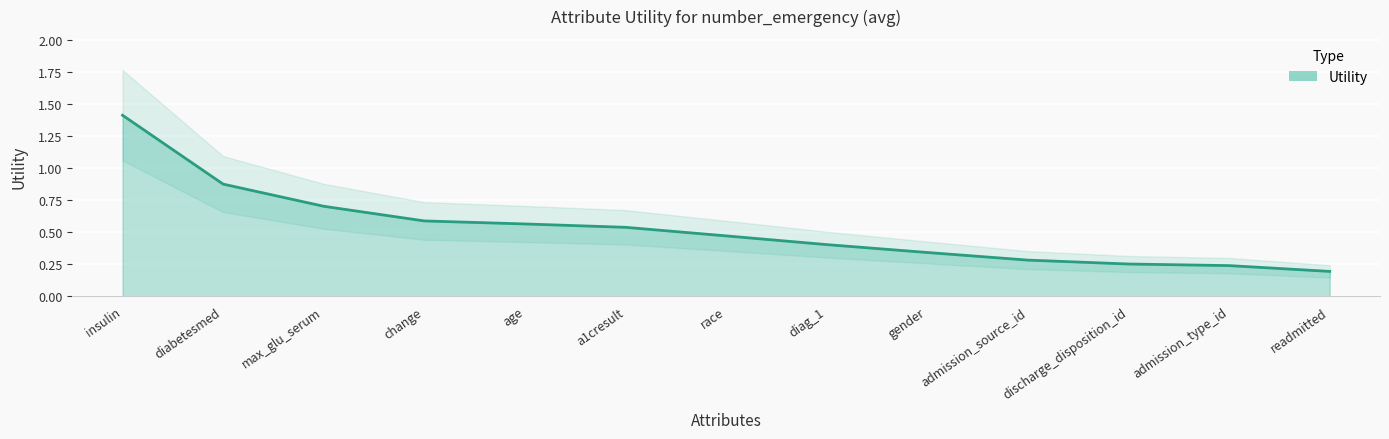

Reading left to right, what are all the values shown in this chart?

1.4	0.9	0.7	0.6	0.6	0.5	0.5	0.4	0.3	0.3	0.3	0.2	0.2